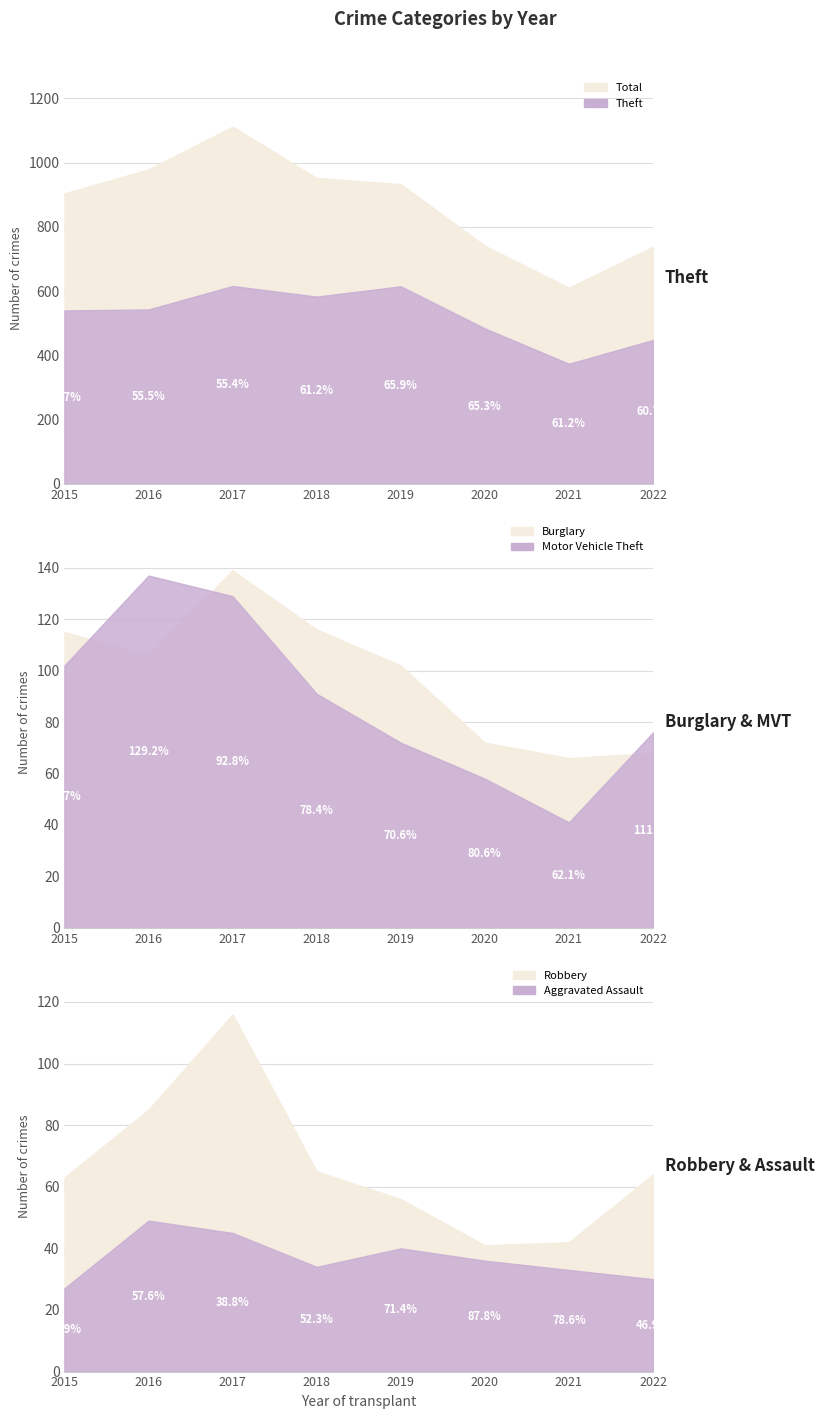

Which series changed the most between 2019 and 2022?

Total